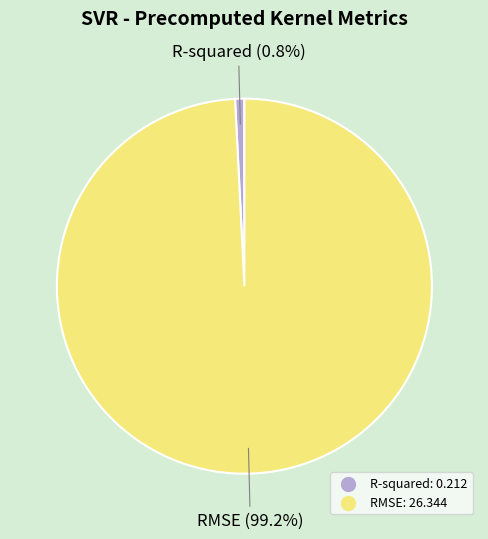

Which category has the biggest portion of the pie?

RMSE